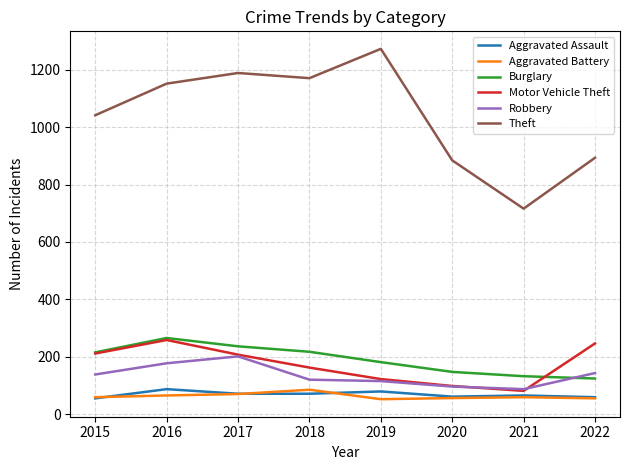

Is the value of Robbery at 2016 greater than the value of Aggravated Battery at 2015?

Yes